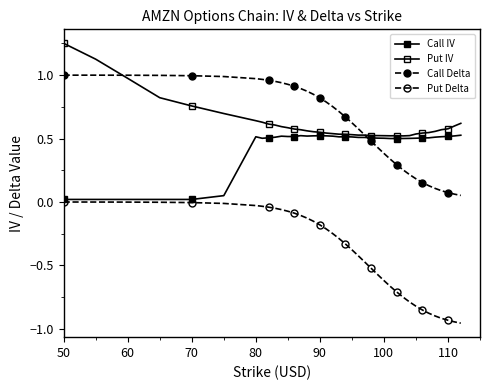

List the series in order of their peak value, highest first.

Put IV, Call Delta, Call IV, Put Delta